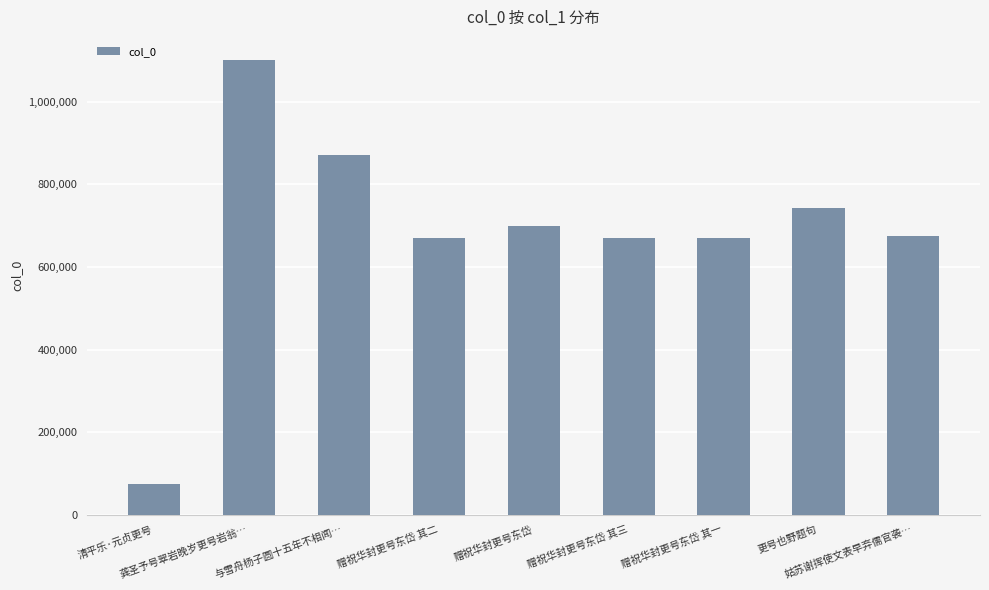

Is it true that the value at 赠祝华封更号东岱 其三 is 1006423?

False